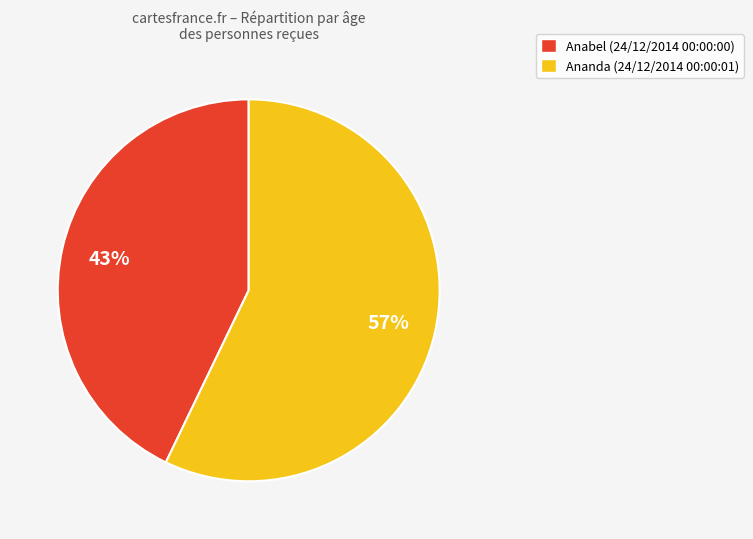

How many segments does this pie chart have?

2